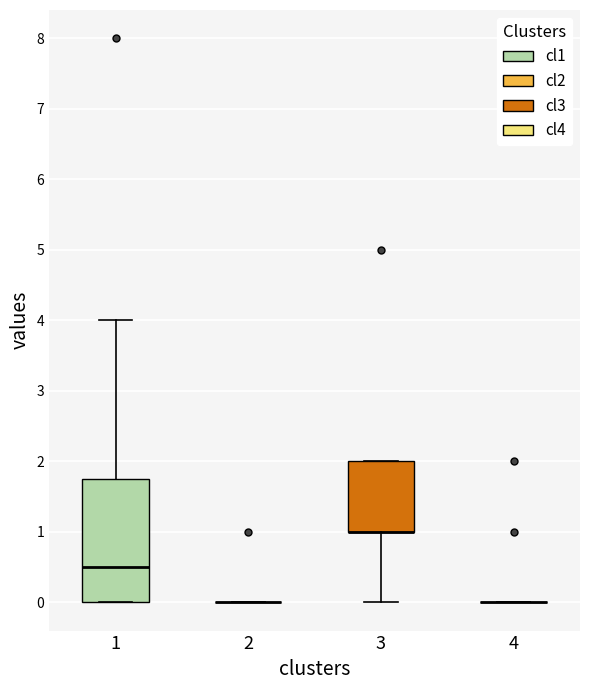

Reading left to right, read every box against the y-axis: the position of its median line, the range the box covers, and the ends of its whiskers. The values are not printed on the chart, so give them approximately, as read against the axis.

1: median 0.5, box 0.0 to 1.8, whiskers 0.0 to 4.0
2: box collapsed to a line at 0.0, whiskers 0.0 to 0.0
3: median 1.0 (drawn on the box's lower edge), box 1.0 to 2.0, whiskers 0.0 to 2.0
4: box collapsed to a line at 0.0, whiskers 0.0 to 0.0